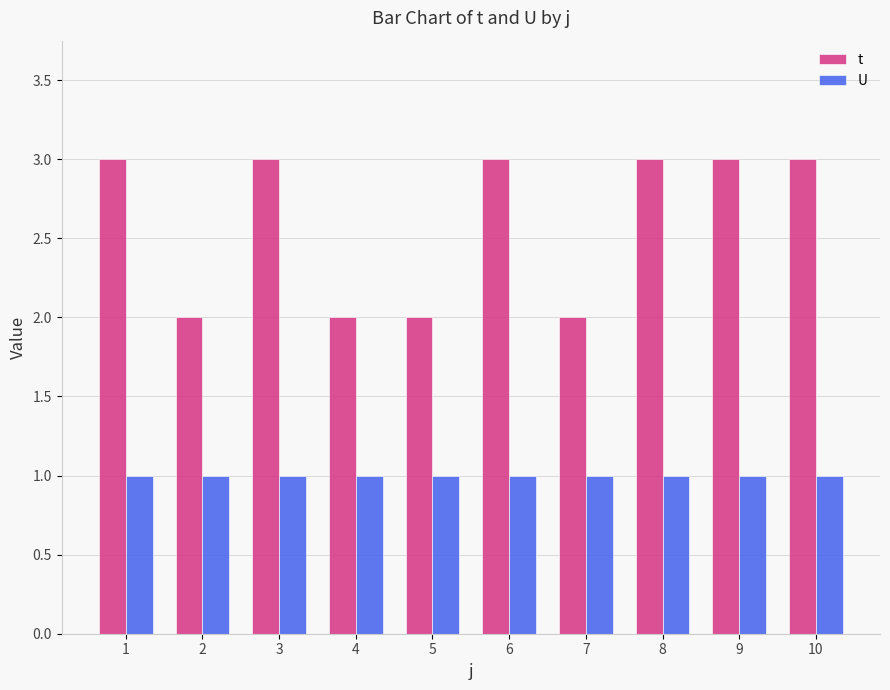

How many bars are there in each group?

2